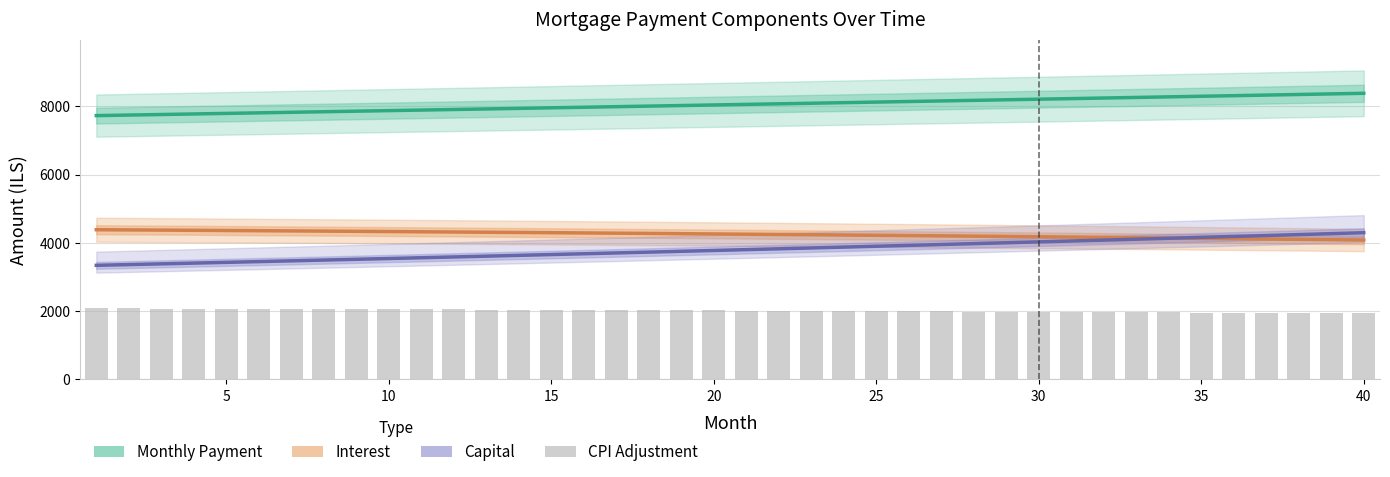

Count the number of data series in this chart.

4